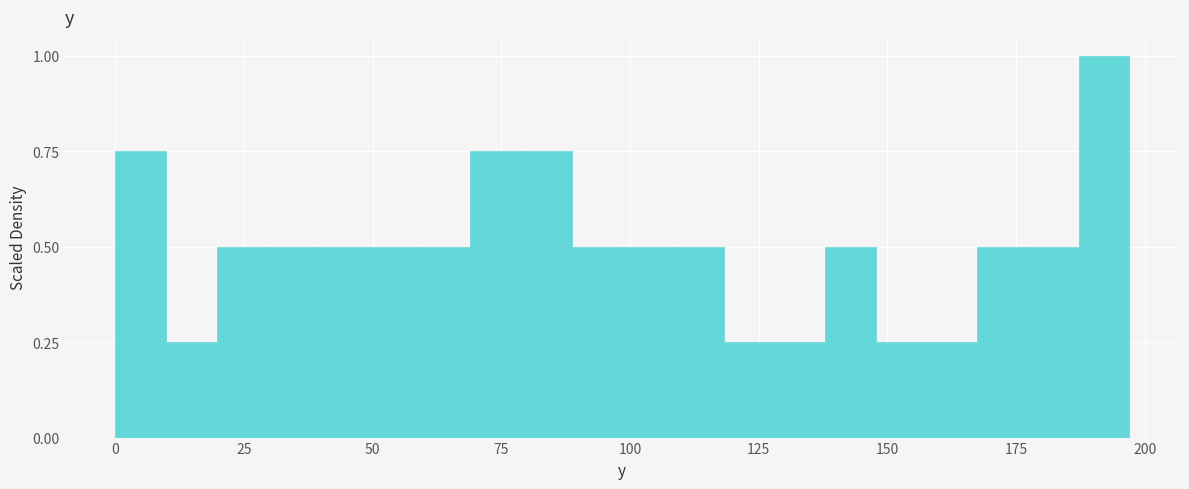

Read against the x-axis, roughly where is the centre of the tallest bar?

190